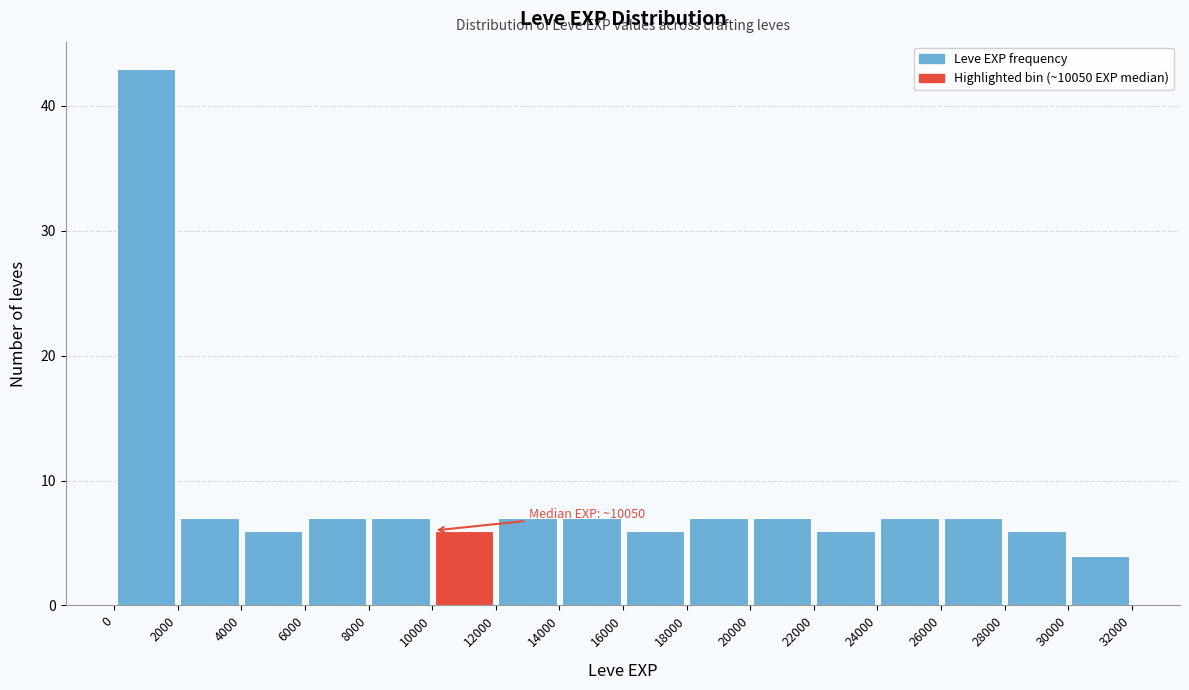

Which range on the x-axis has the tallest bar?

0 to 2000